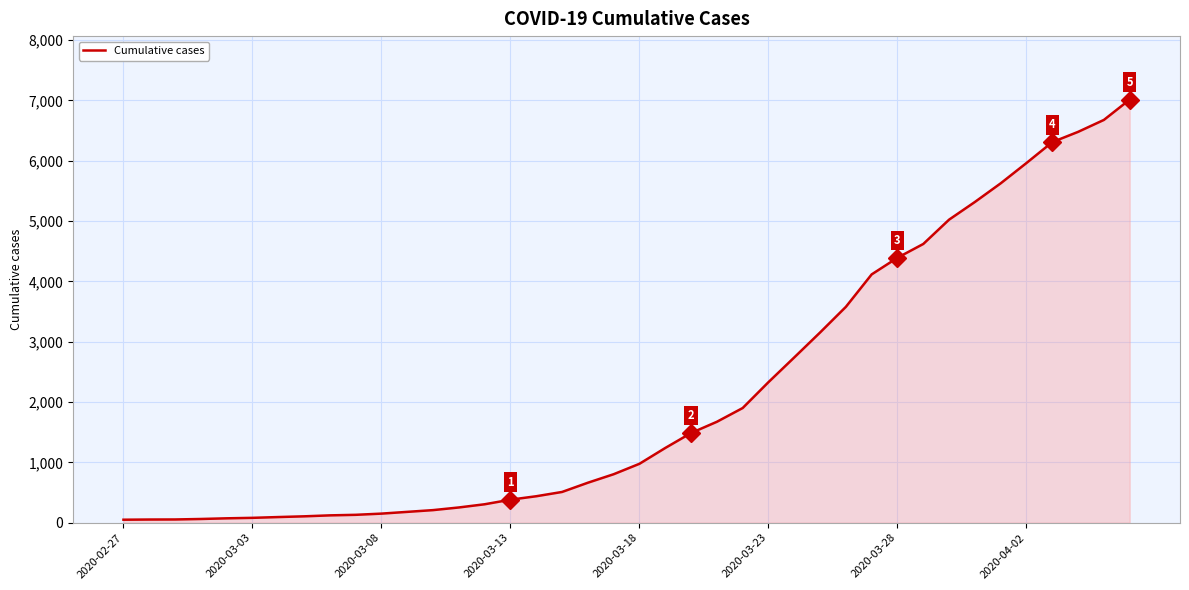

What is the difference between the maximum and minimum values?

6963